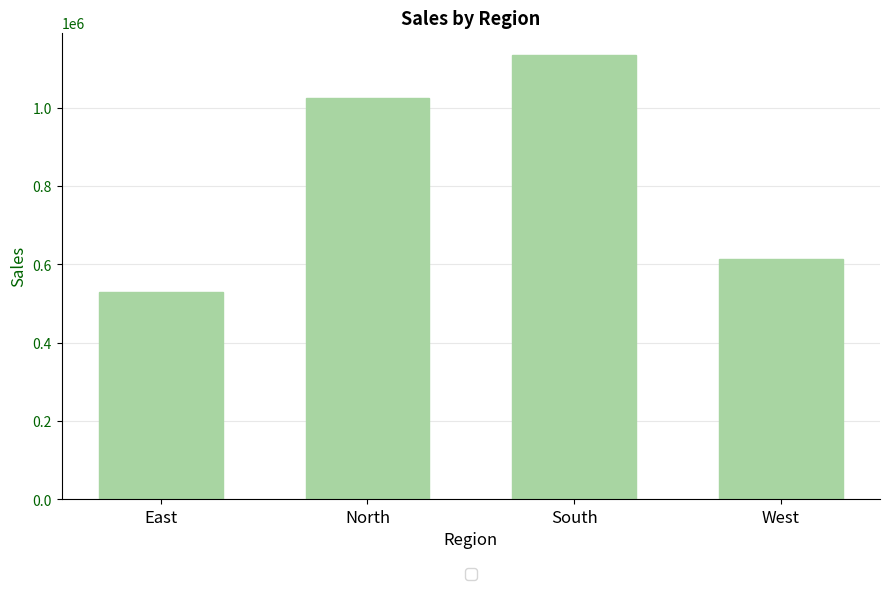

Reading left to right, list all the values displayed in this chart.

East=529320	North=1025750	South=1135060	West=614100